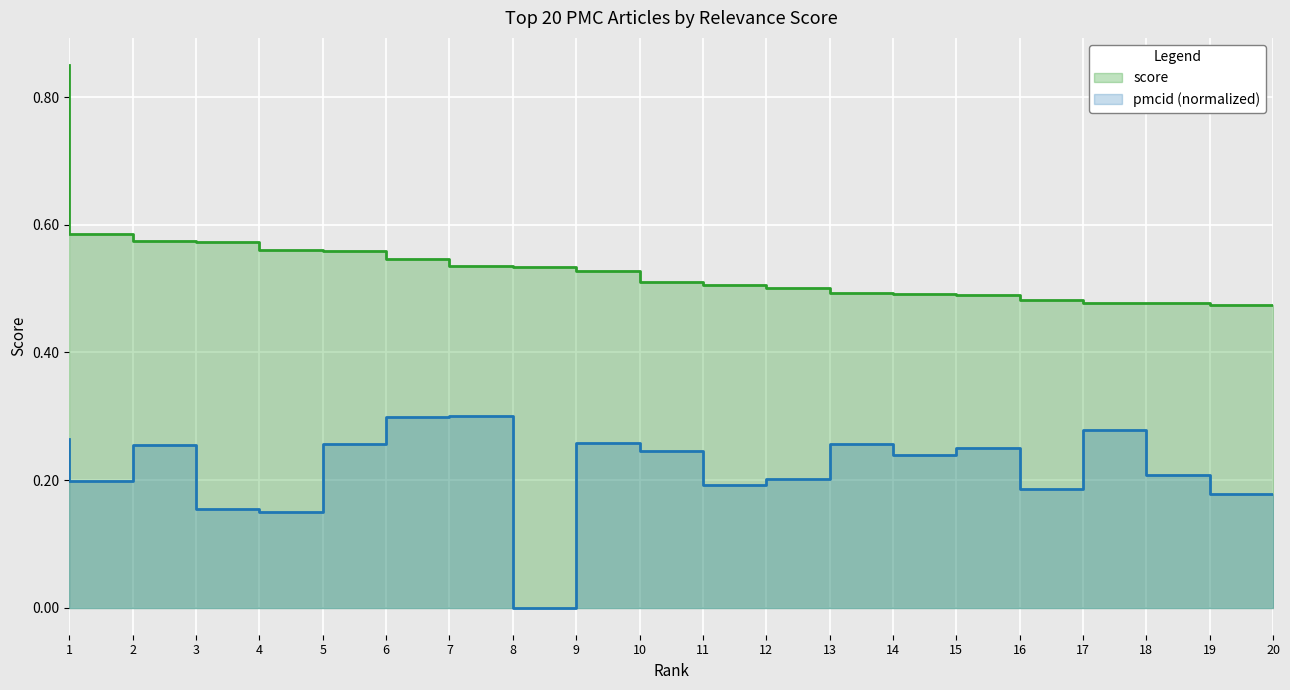

Reading left to right, what are all the values shown in this chart?

0.9	0.6	0.6	0.6	0.6	0.6	0.5	0.5	0.5	0.5	0.5	0.5	0.5	0.5	0.5	0.5	0.5	0.5	0.5	0.5